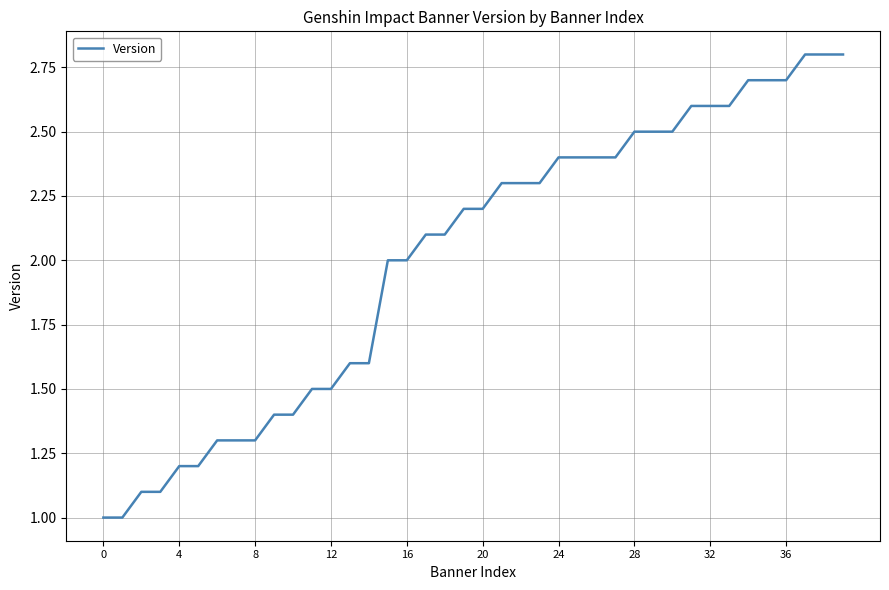

What is the maximum value shown in the chart?

2.8